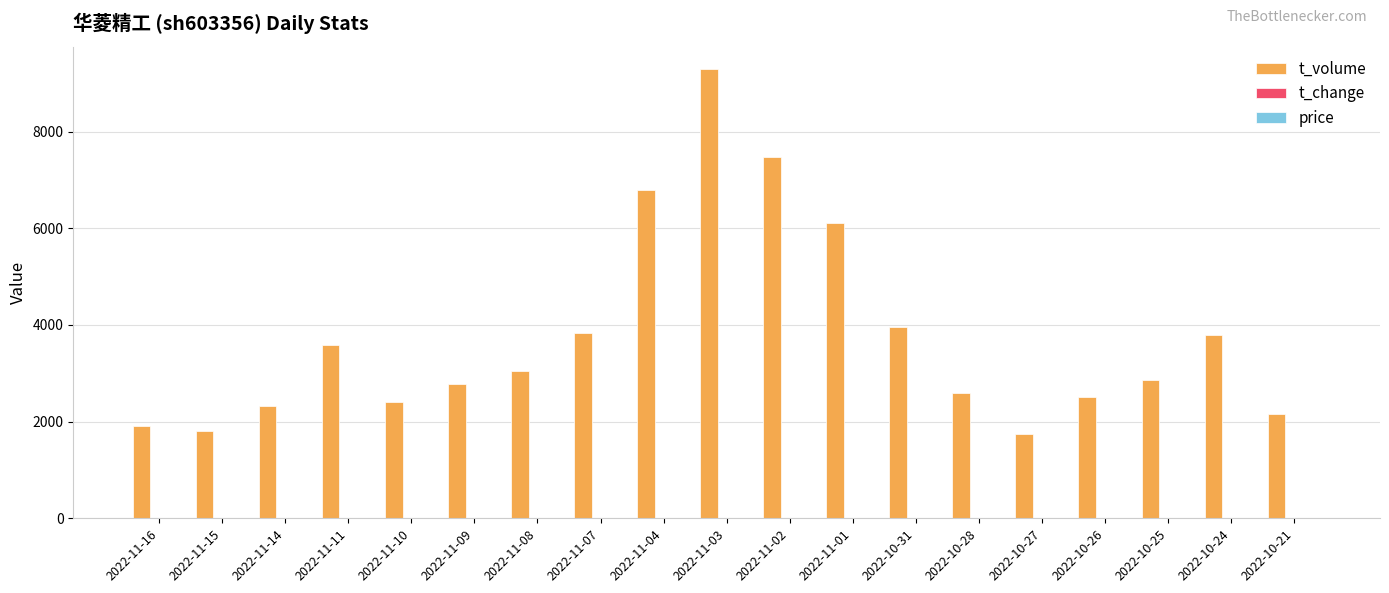

Which series has the largest total across all categories?

t_volume